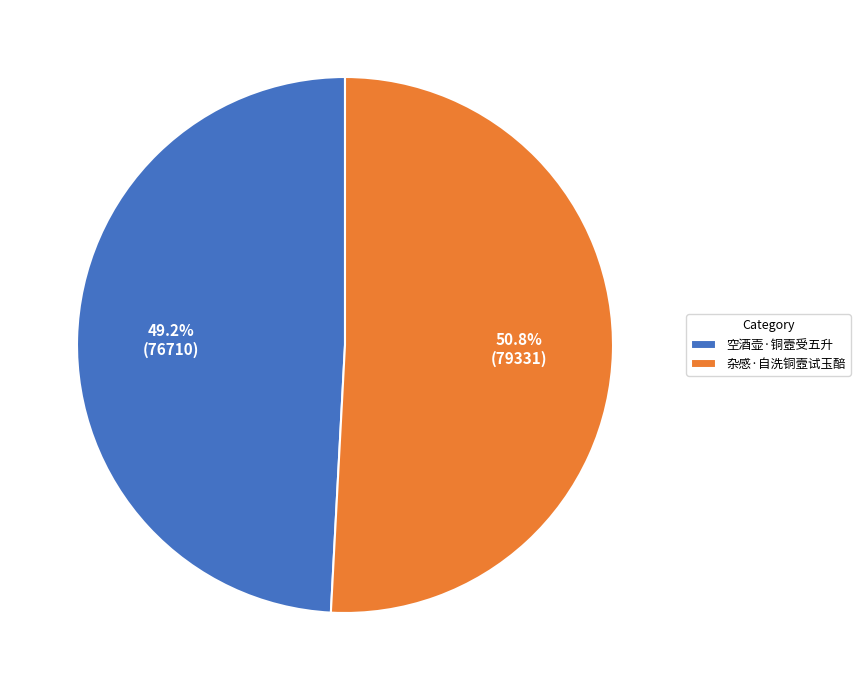

To the nearest percent, what portion does 杂感·自洗铜壼试玉醅 represent?

51%